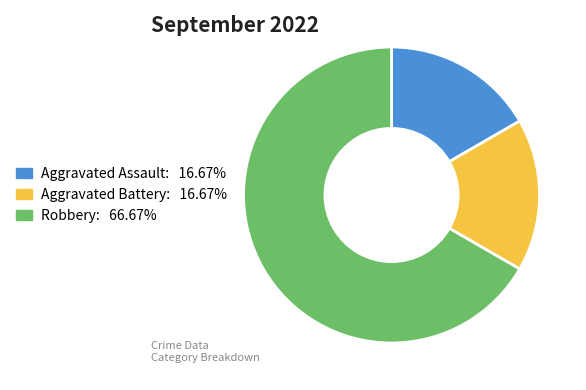

What is the majority slice?

Robbery